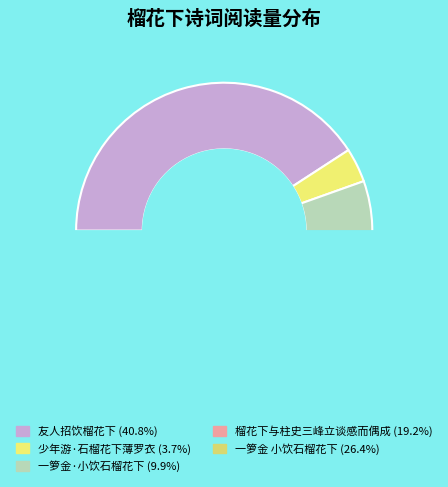

What percentage do 榴花下与柱史三峰立谈感而偶成 and 一箩金 小饮石榴花下 together represent?

45.6%